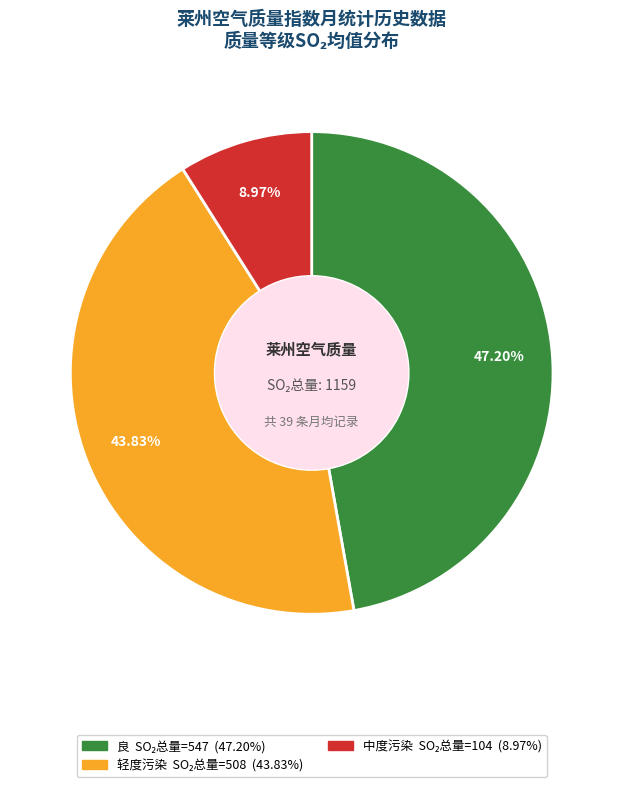

To the nearest percent, what is the average slice percentage?

33%